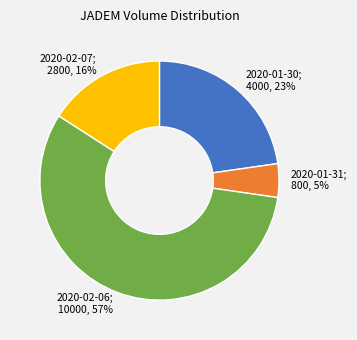

Count the number of slices in the pie.

4